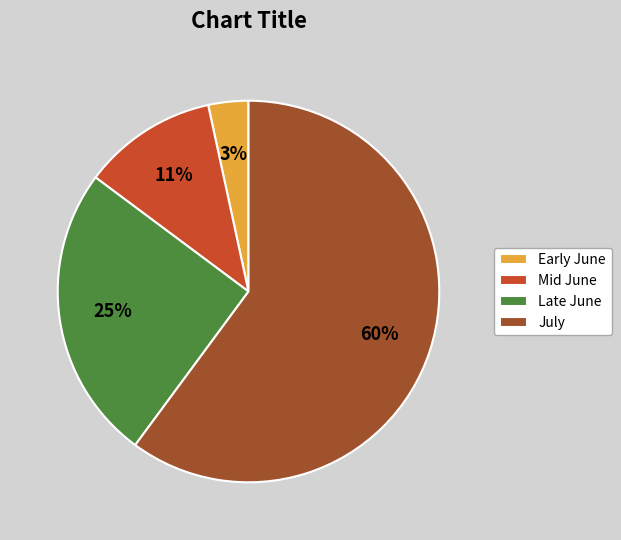

Combined, do Late June and July account for over 50%?

Yes